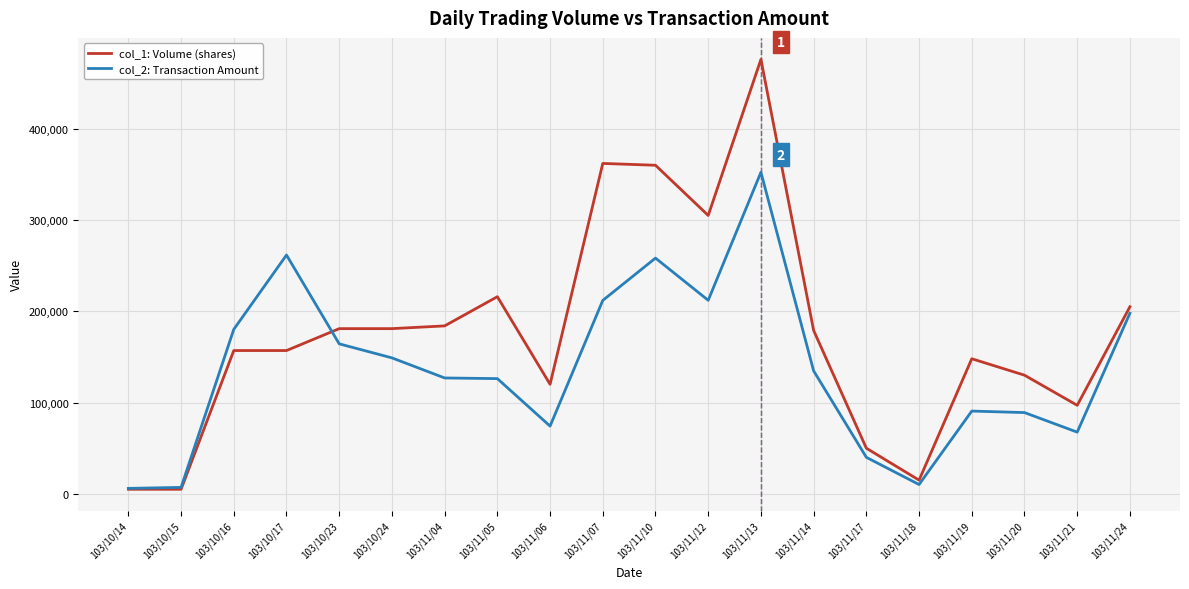

The value of col_2: Transaction Amount at 103/11/04 is 213764. True or false?

False